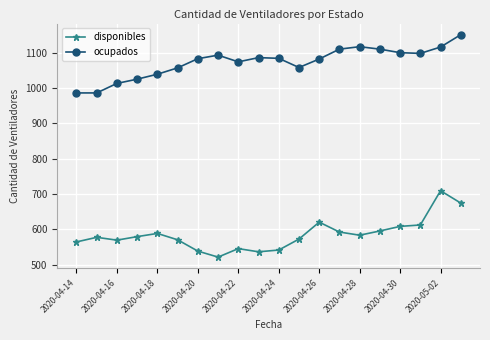

Does the chart have visible grid lines?

Yes